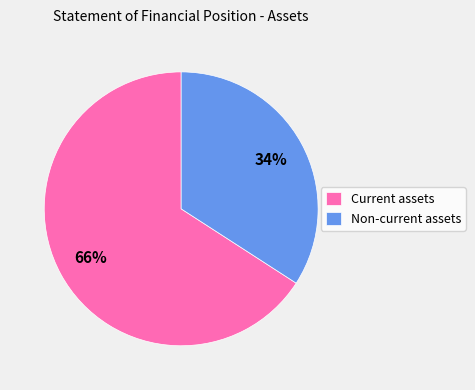

What is the ratio of the value at Current assets to the value at Non-current assets?

1.9